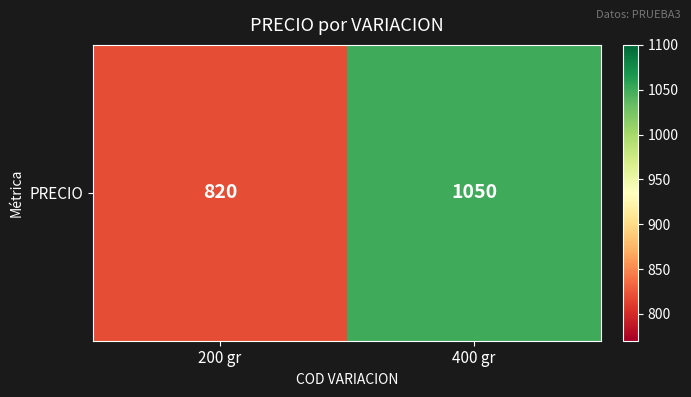

The chart shows a value of 612 at 400 gr. True or false?

False